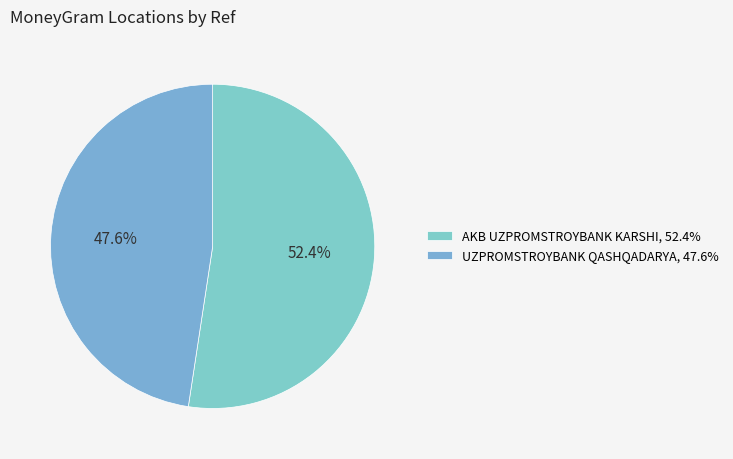

Rank the categories by value from highest to lowest.

AKB UZPROMSTROYBANK KARSHI, UZPROMSTROYBANK QASHQADARYA